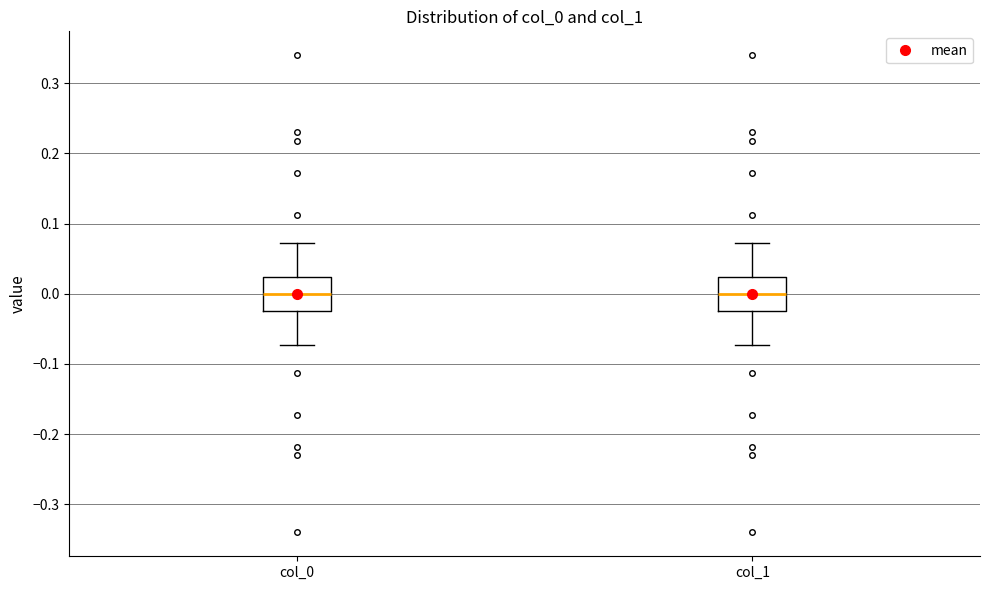

Reading left to right, transcribe this box plot: for each box, give where its median line is, the range the box spans, and where its two whiskers end, as read against the y-axis. The values are not printed on the chart, so give them approximately, as read against the axis.

col_0: median 0.00, box -0.02 to 0.02, whiskers -0.07 to 0.07
col_1: median 0.00, box -0.02 to 0.02, whiskers -0.07 to 0.07